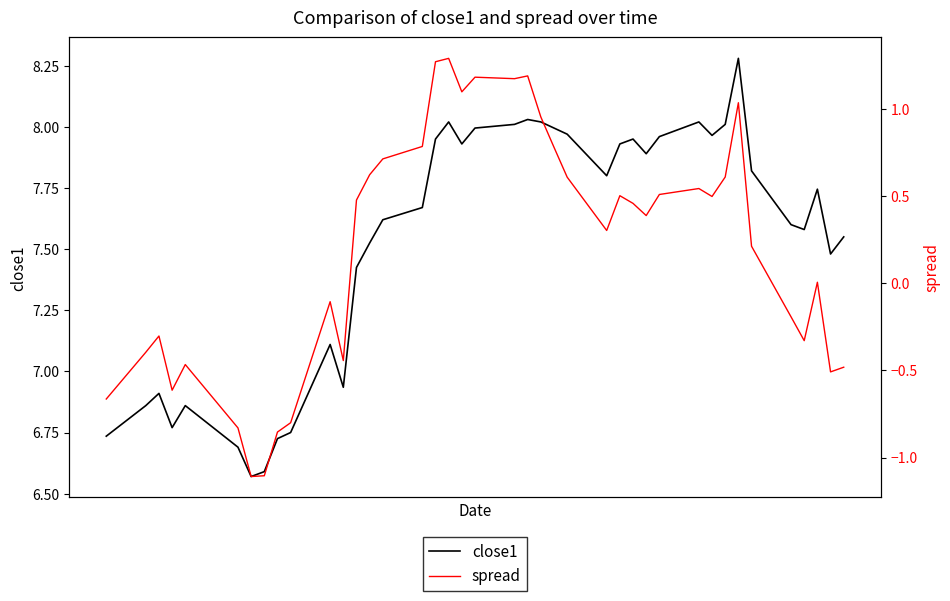

Reading left to right, extract all data points from this chart.

close1: 6.7	6.9	6.9	6.8	6.9	6.7	6.6	6.6	6.7	6.8	7.1	6.9	7.4	7.5	7.6	7.7	8.0	8.0	7.9	8.0	8.0	8.0	8.0	8.0	8.0	7.8	7.9	8.0	7.9	8.0	8.0	8.0	8.0	8.3	7.8	7.6	7.6	7.7	7.5	7.5
spread: -0.7	-0.4	-0.3	-0.6	-0.5	-0.8	-1.1	-1.1	-0.9	-0.8	-0.1	-0.4	0.5	0.6	0.7	0.8	1.3	1.3	1.1	1.2	1.2	1.2	1.0	0.8	0.6	0.3	0.5	0.5	0.4	0.5	0.5	0.5	0.6	1.0	0.2	-0.2	-0.3	0.0	-0.5	-0.5